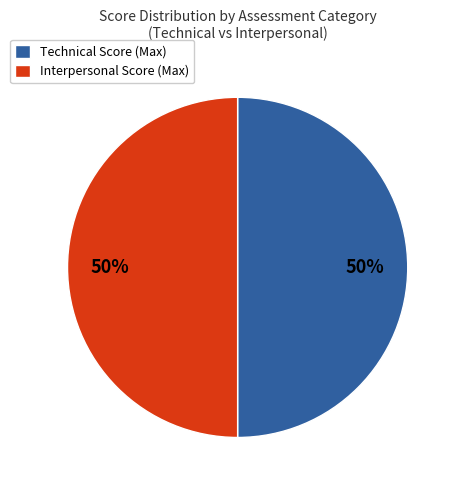

Do Technical Score (Max) and Interpersonal Score (Max) together represent more than half of the pie?

Yes